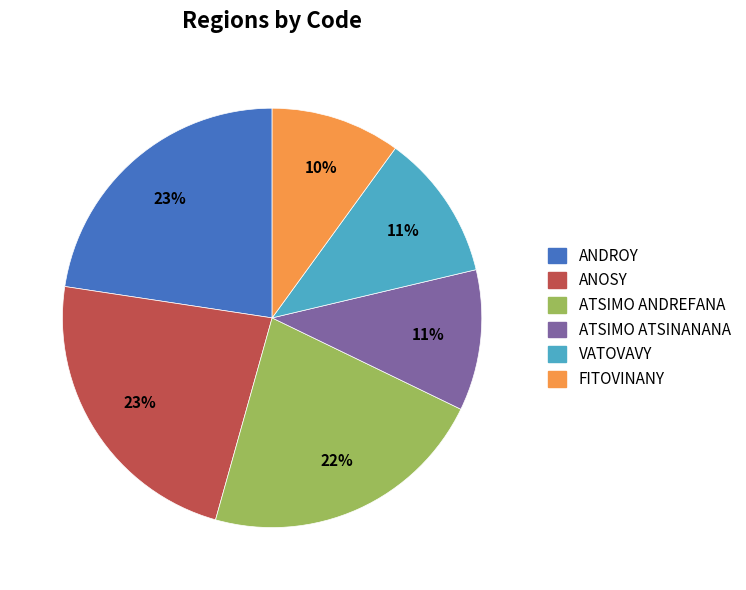

What percentage is the ANDROY slice, to the nearest percent?

23%